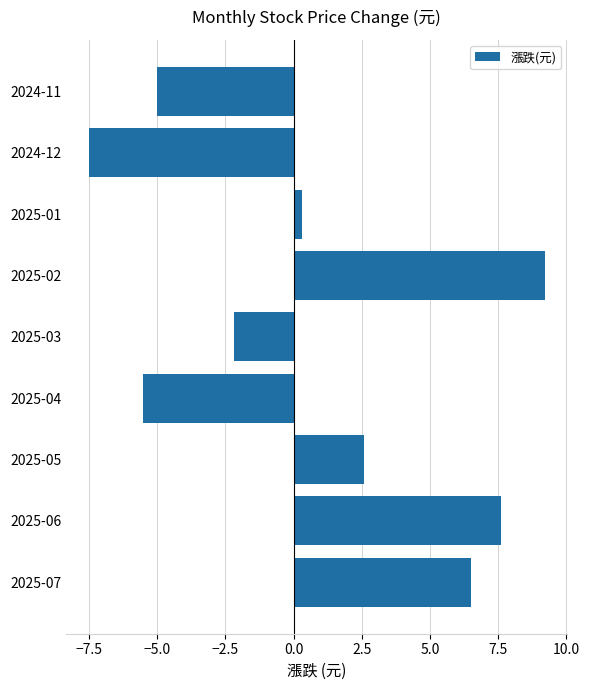

Rank the categories by value from highest to lowest.

2025-02, 2025-06, 2025-07, 2025-05, 2025-01, 2025-03, 2024-11, 2025-04, 2024-12